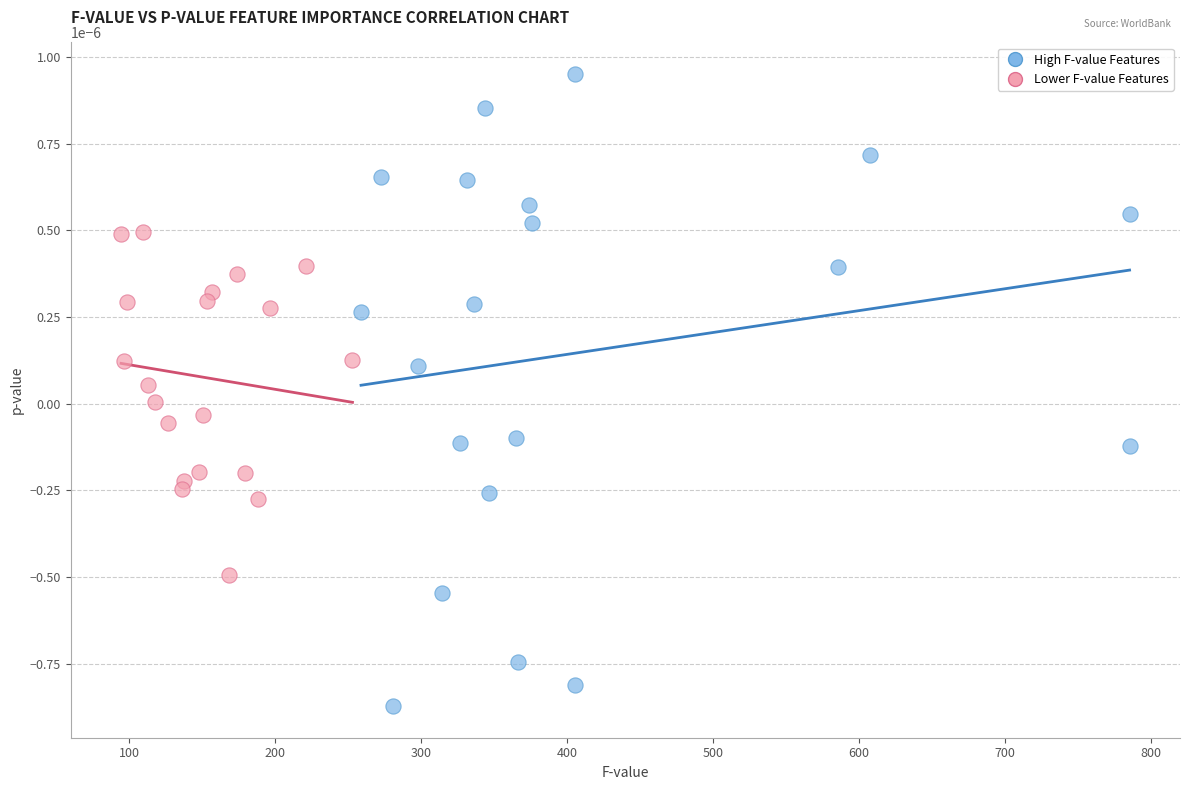

Which series reaches the minimum Y coordinate?

High F-value Features